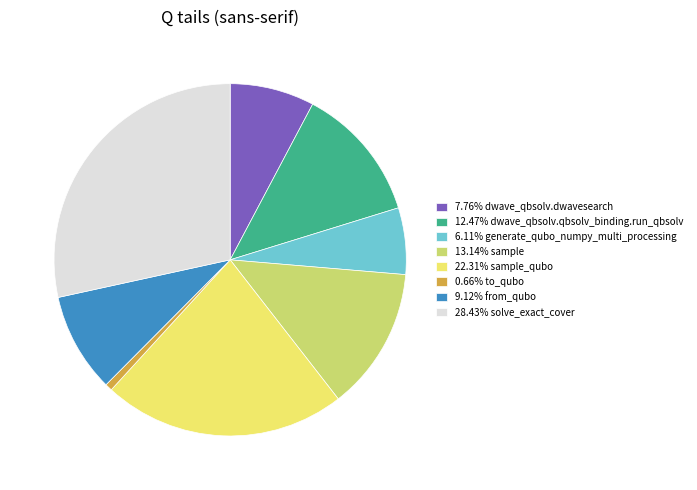

Is there a majority slice in this chart?

No